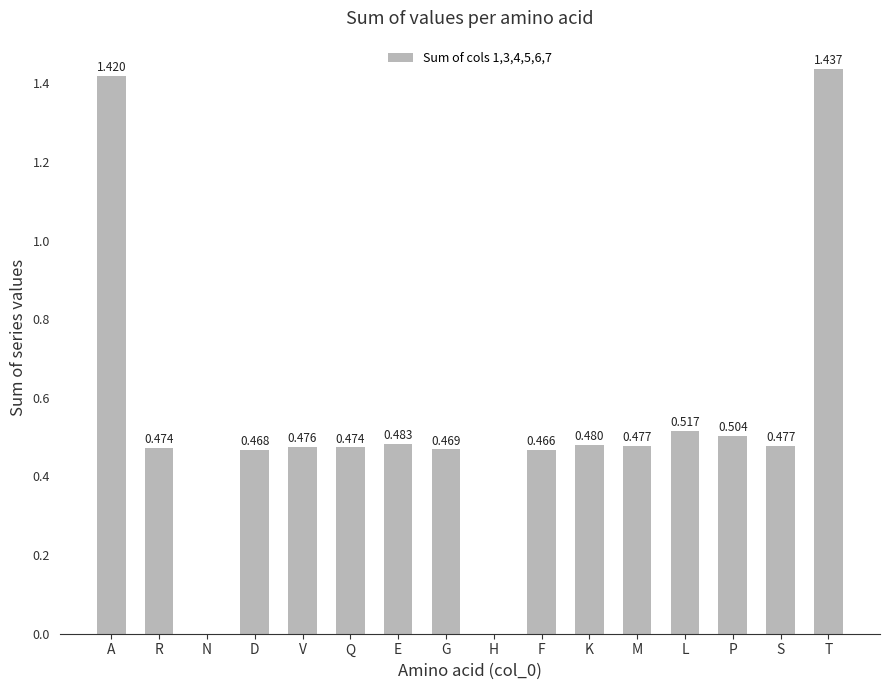

How many values are between 0 and 1?

14